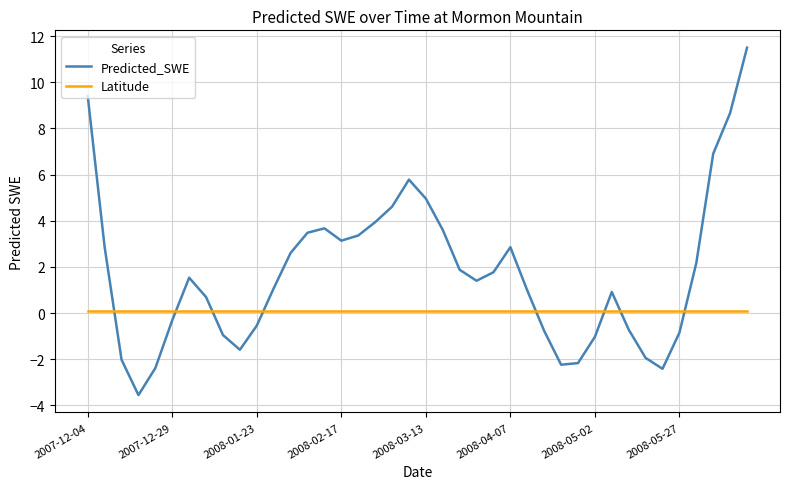

What is the minimum value shown in the chart?

-3.6